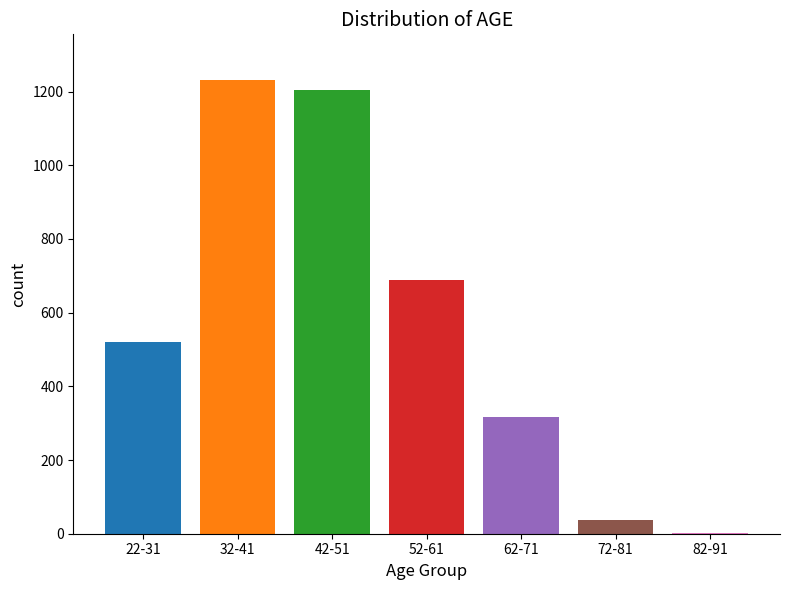

What is the average value?

571